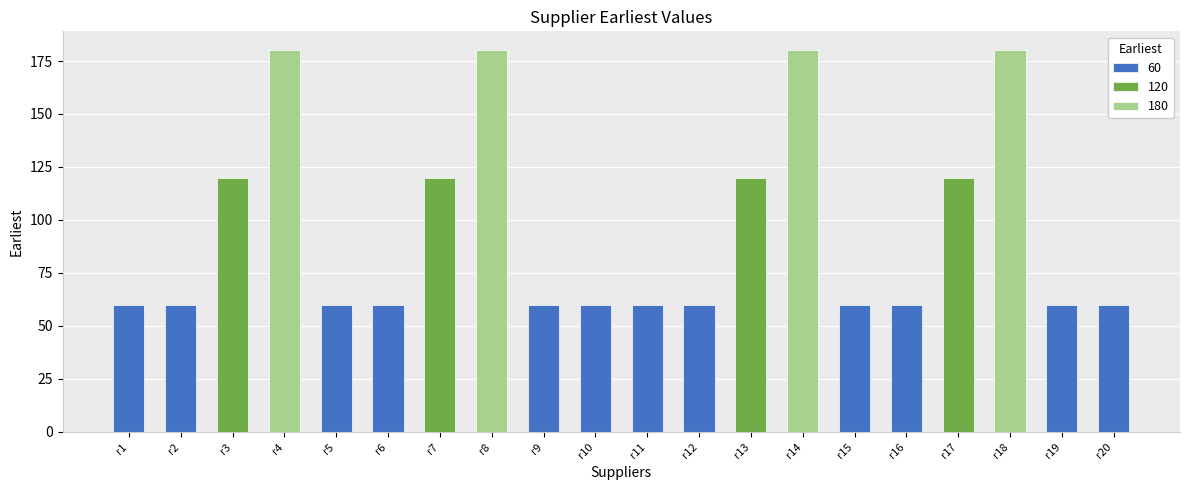

What is the difference between the second highest and second lowest values?

120